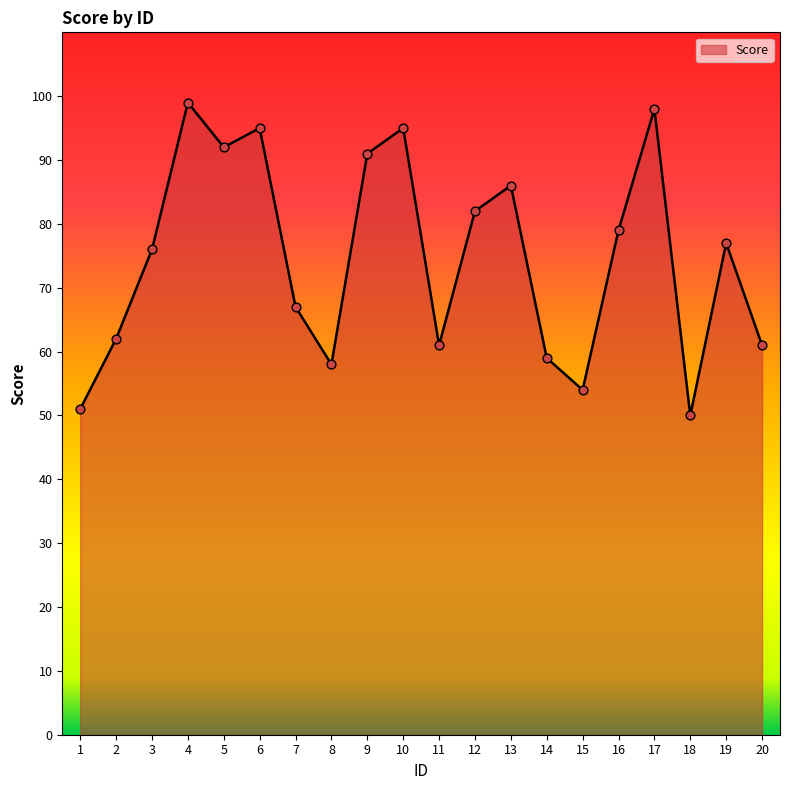

Between 12 and 8, which is larger?

12